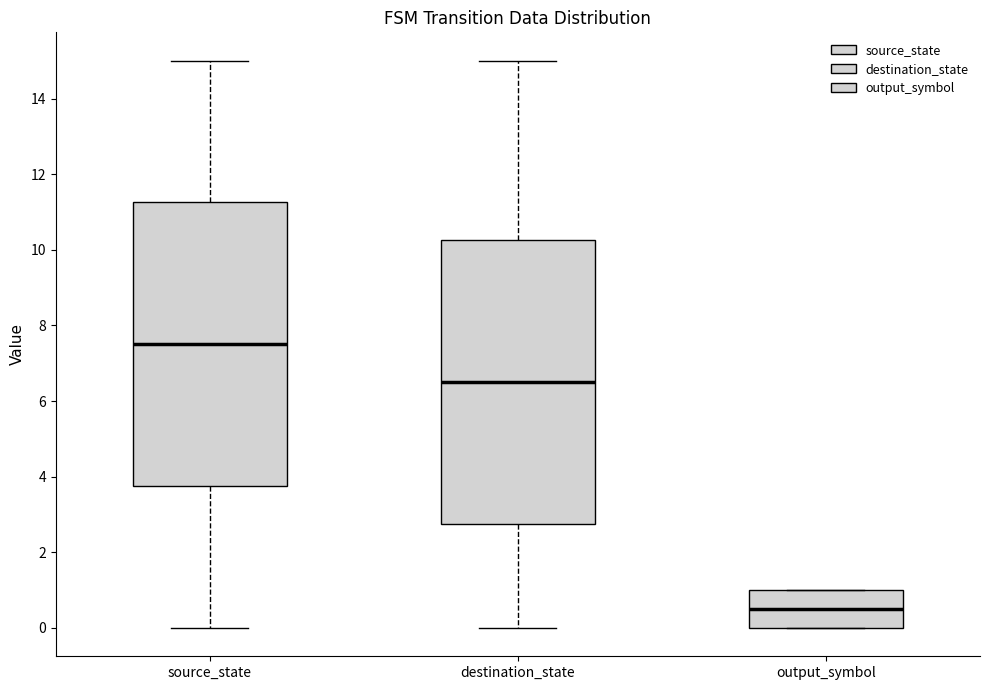

Reading left to right, read every box against the y-axis: the position of its median line, the range the box covers, and the ends of its whiskers. The values are not printed on the chart, so give them approximately, as read against the axis.

source_state: median 7.6, box 3.8 to 11.2, whiskers 0.0 to 15.0
destination_state: median 6.6, box 2.8 to 10.2, whiskers 0.0 to 15.0
output_symbol: median 0.6, box 0.0 to 1.0, whiskers 0.0 to 1.0